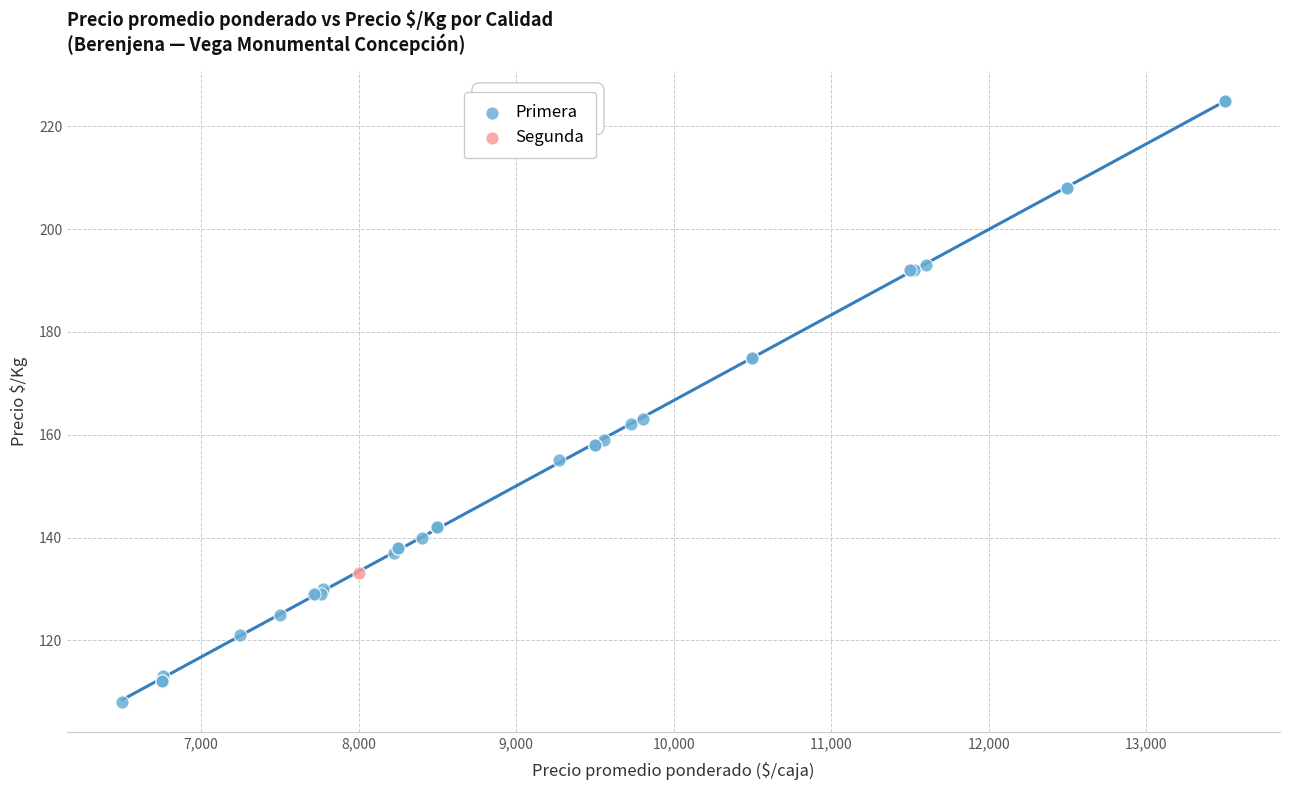

What are all the series names shown in the legend?

Primera, Segunda